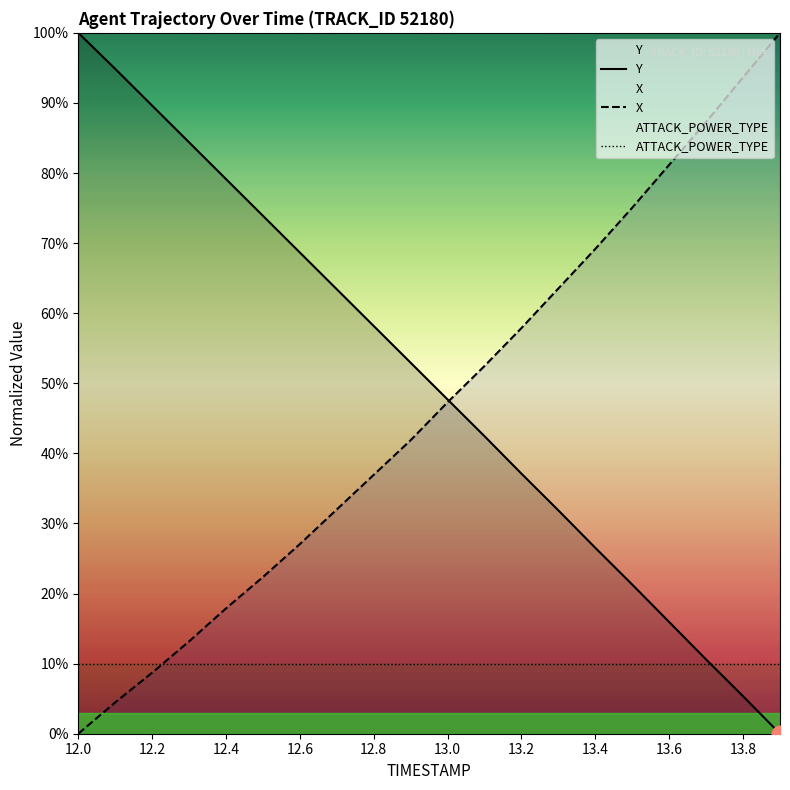

How many values in the Y series are below 52?

10